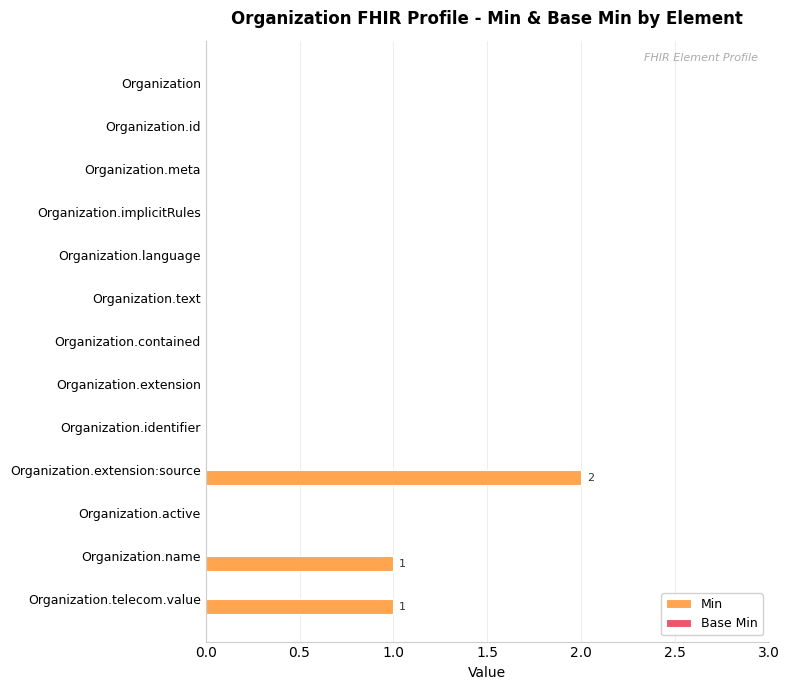

What is the change in value from Organization.contained to Organization.name?

+1